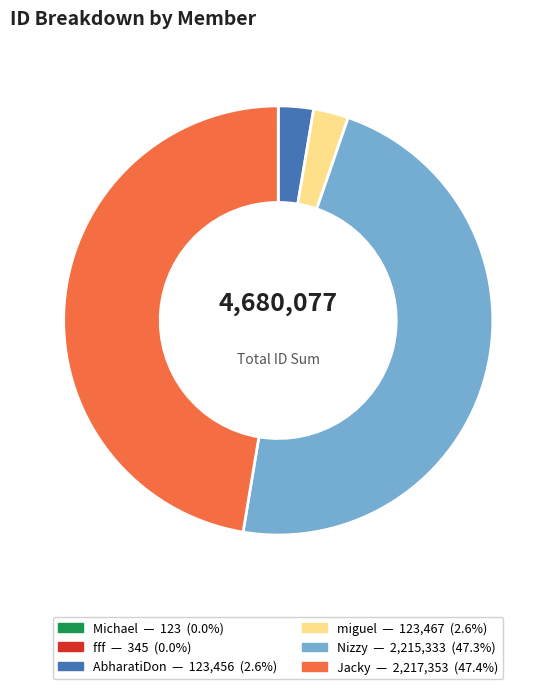

Approximately how many times larger is the value at Jacky compared to miguel?

18.0